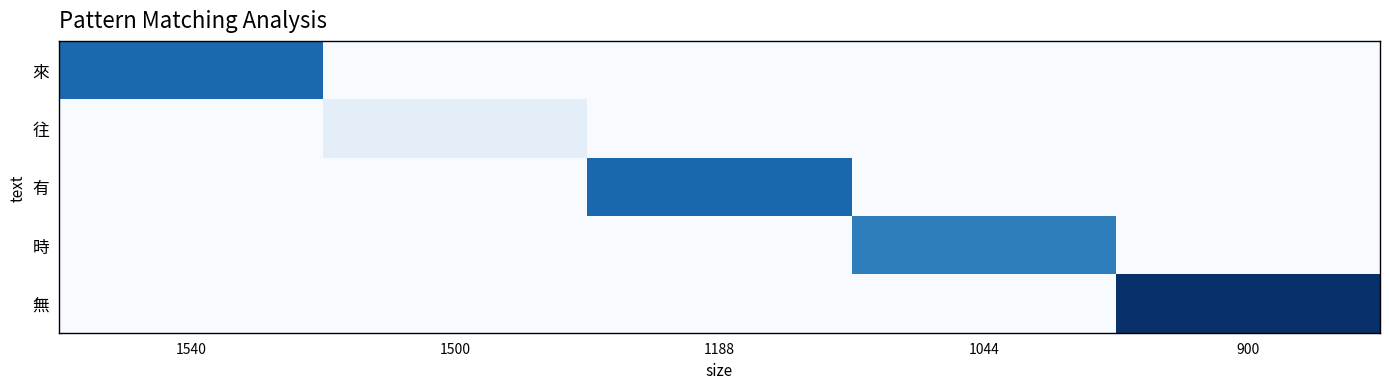

At which category is the sum across all series the highest?

900